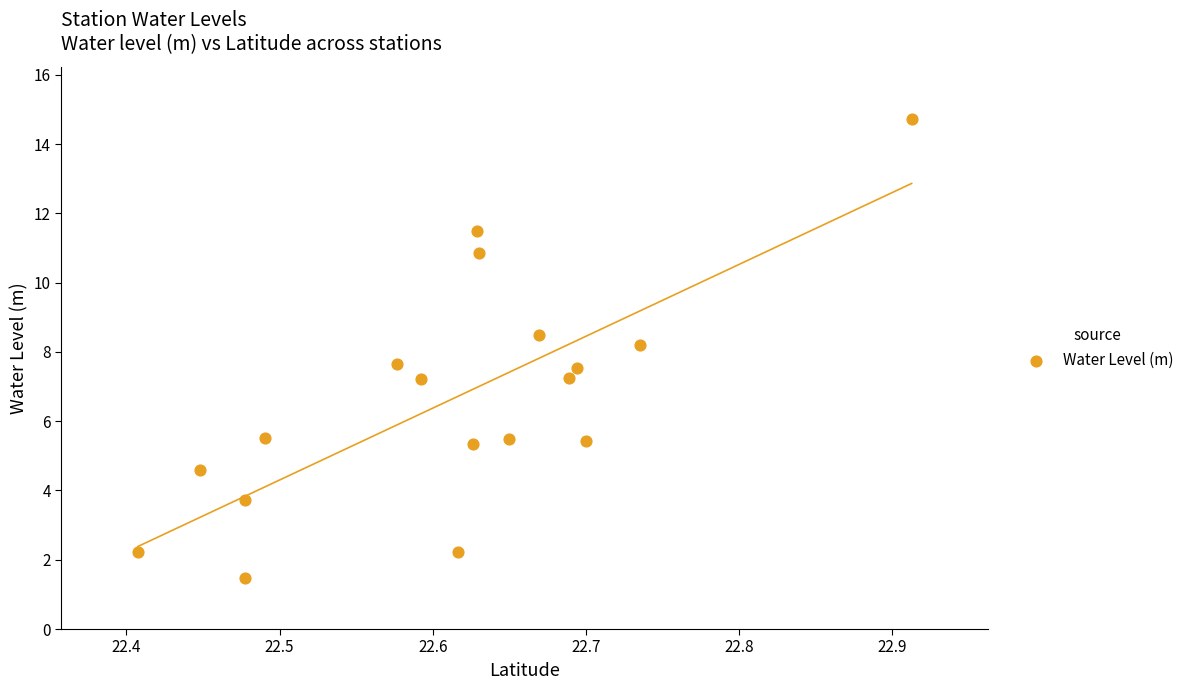

What is the range of X values (max minus min)?

0.5